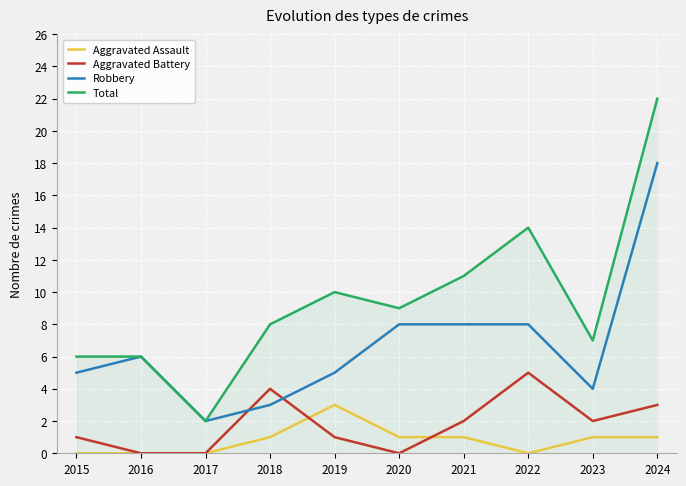

Is this an area chart (filled region under the line)?

No